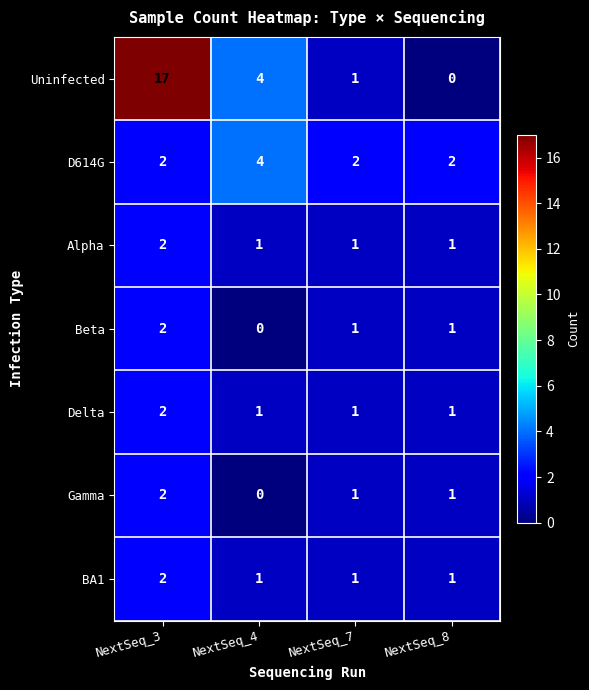

Where does the Gamma series first go above 1?

NextSeq_3